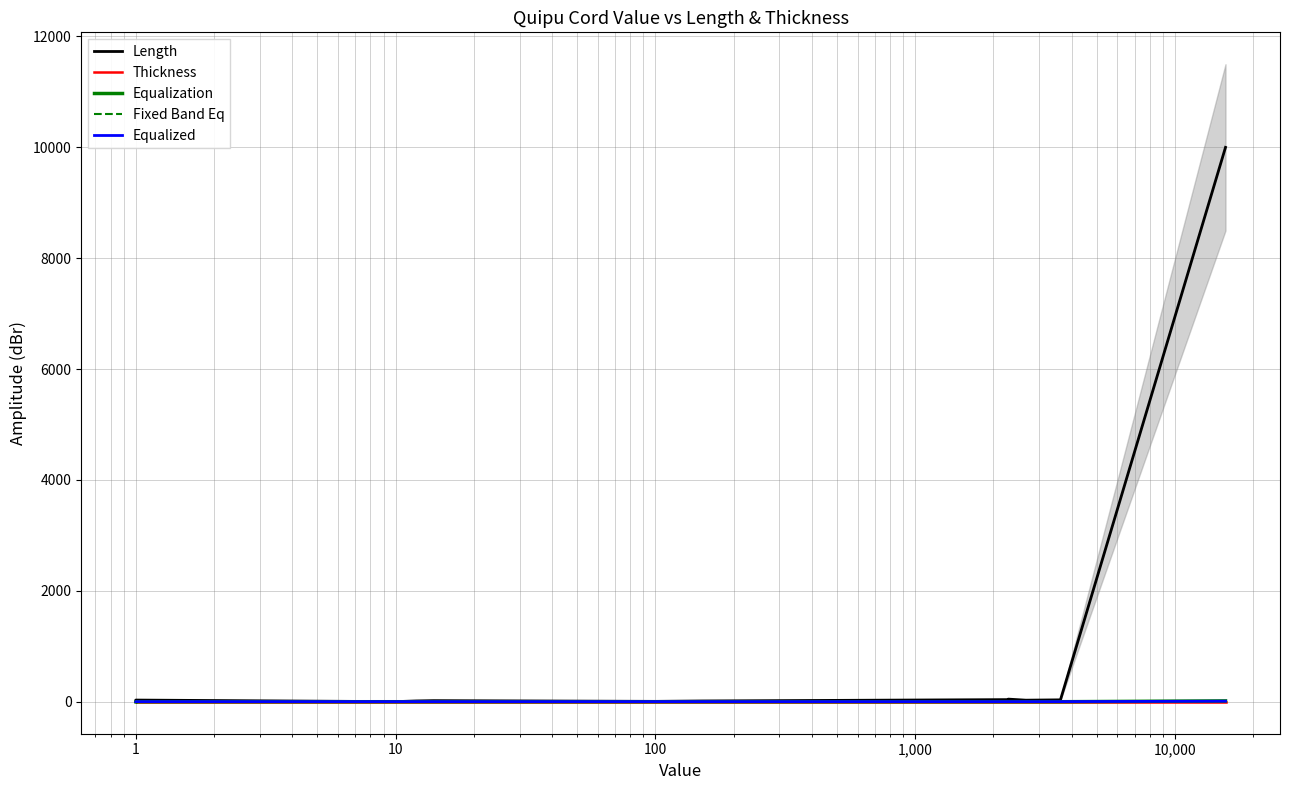

Is the value of Equalized at 14 greater than the value of Length at 15?

No